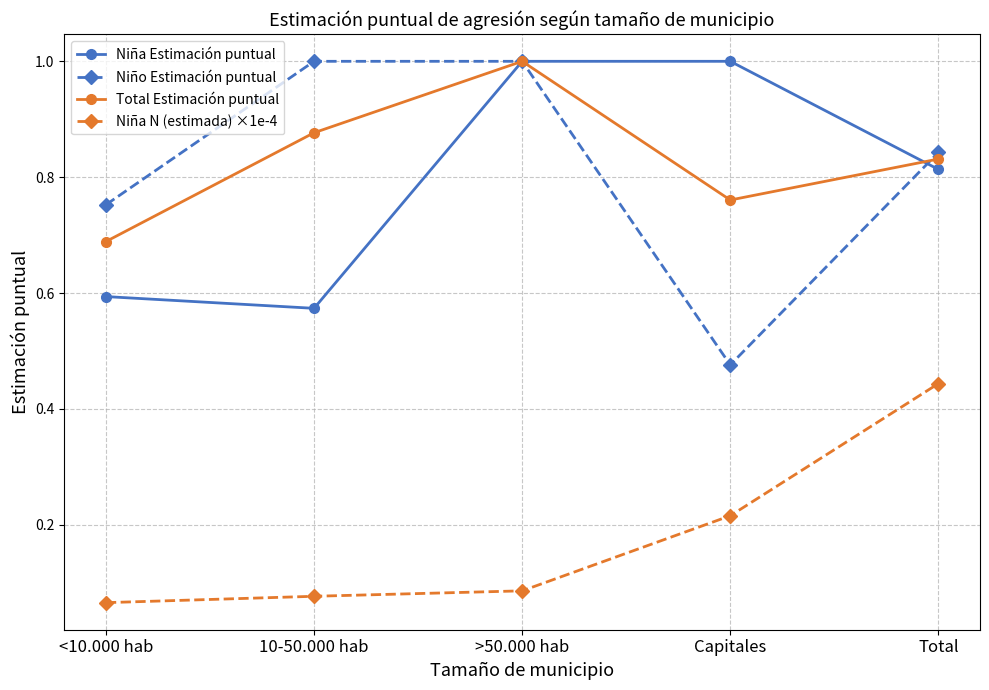

What is the label of the 5th point from the right?

<10.000 hab